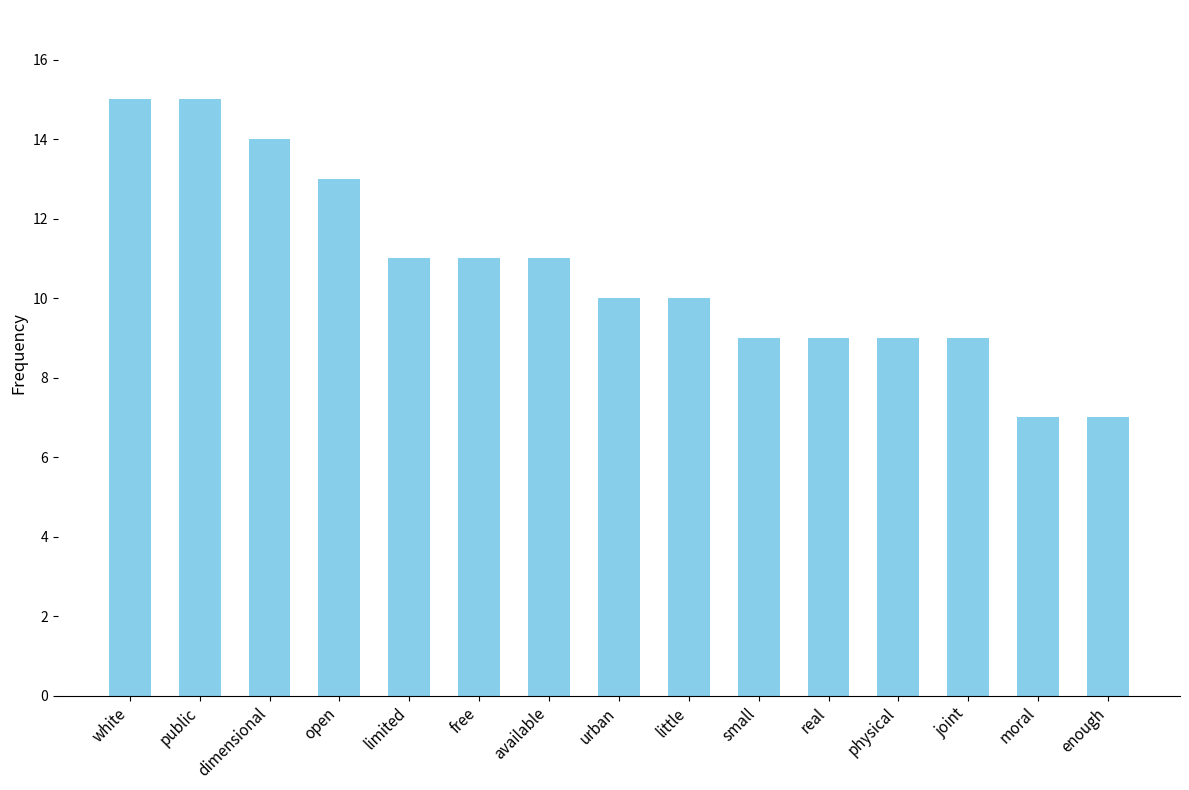

What is the value of the 2nd bar from the left?

15